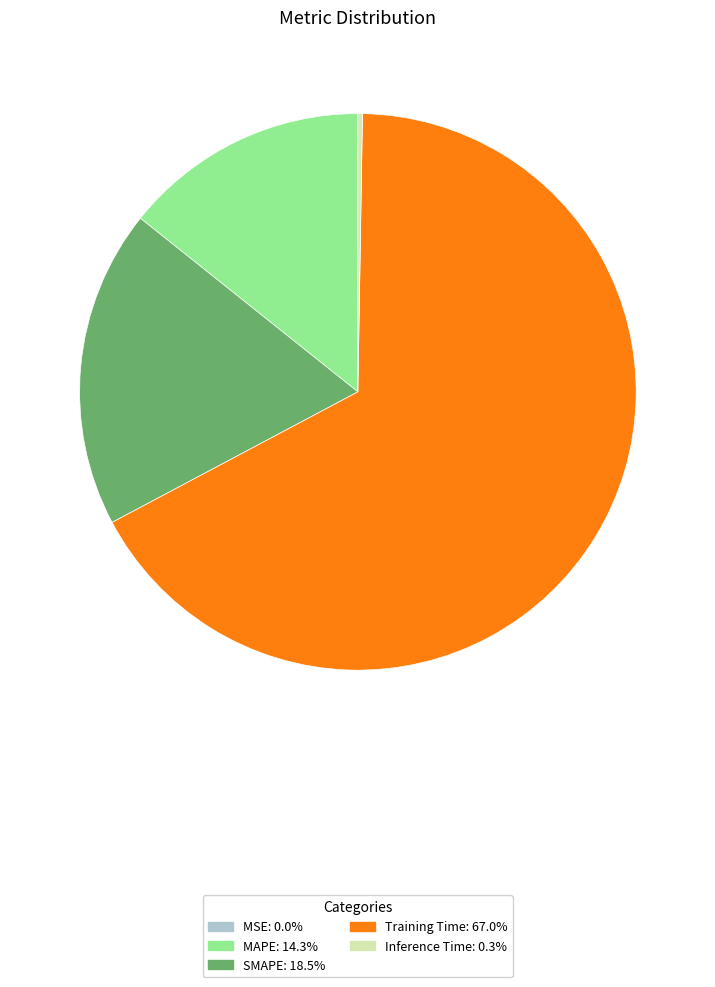

Which slice is the largest?

Training Time